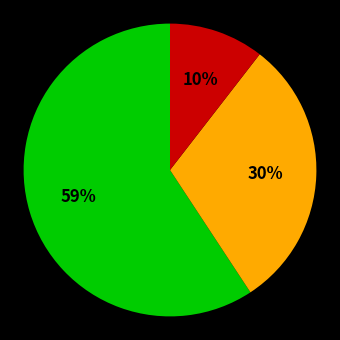

Does any single category account for the majority?

Yes